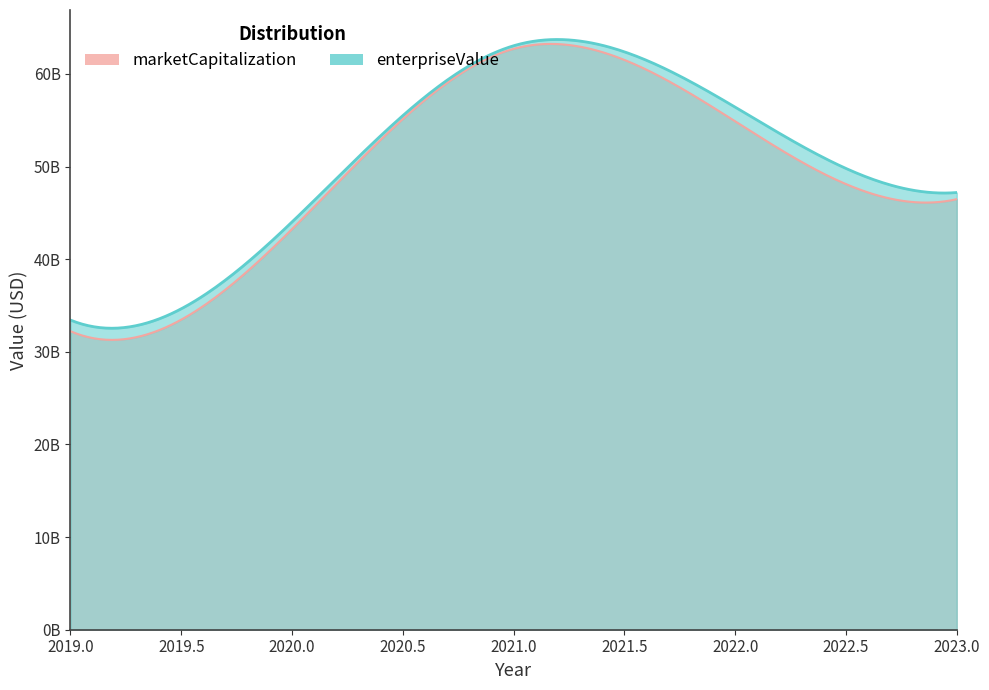

What is the approximate value of marketCapitalization at 2019-01-31, to the nearest 100?

32222080000